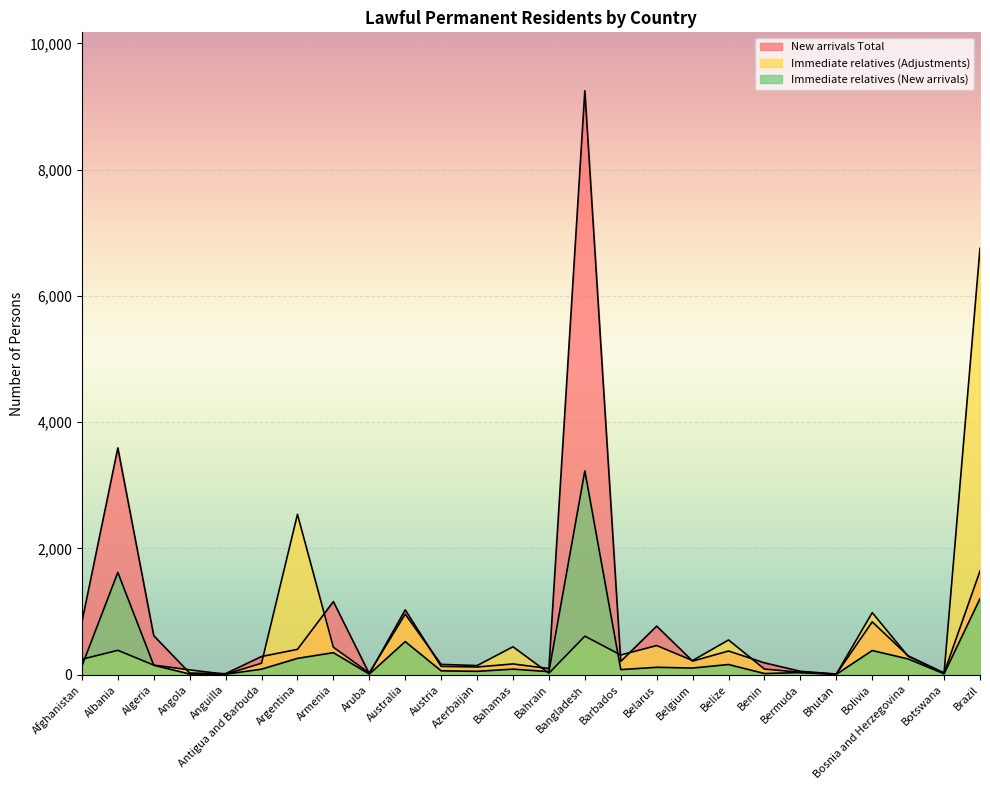

Reading left to right, transcribe all the data shown in this chart.

New arrivals Total: Afghanistan=833	Albania=3590	Algeria=616	Angola=24	Anguilla=14	Antigua and Barbuda=286	Argentina=399	Armenia=1156	Aruba=13	Australia=1025	Austria=130	Azerbaijan=120	Bahamas=168	Bahrain=95	Bangladesh=9249	Barbados=208	Belarus=767	Belgium=213	Belize=373	Benin=185	Bermuda=52	Bhutan=8	Bolivia=835	Bosnia and Herzegovina=296	Botswana=26	Brazil=1640
Immediate relatives (Adjustments): Afghanistan=242	Albania=384	Algeria=150	Angola=74	Anguilla=4	Antigua and Barbuda=179	Argentina=2538	Armenia=433	Aruba=24	Australia=957	Austria=161	Azerbaijan=142	Bahamas=440	Bahrain=21	Bangladesh=608	Barbados=310	Belarus=459	Belgium=222	Belize=548	Benin=87	Bermuda=35	Bhutan=7	Bolivia=981	Bosnia and Herzegovina=290	Botswana=19	Brazil=6753
Immediate relatives (New arrivals): Afghanistan=134	Albania=1618	Algeria=147	Angola=8	Anguilla=6	Antigua and Barbuda=85	Argentina=256	Armenia=347	Aruba=7	Australia=522	Austria=59	Azerbaijan=51	Bahamas=86	Bahrain=46	Bangladesh=3228	Barbados=78	Belarus=115	Belgium=103	Belize=159	Benin=16	Bermuda=31	Bhutan=3	Bolivia=381	Bosnia and Herzegovina=247	Botswana=12	Brazil=1202